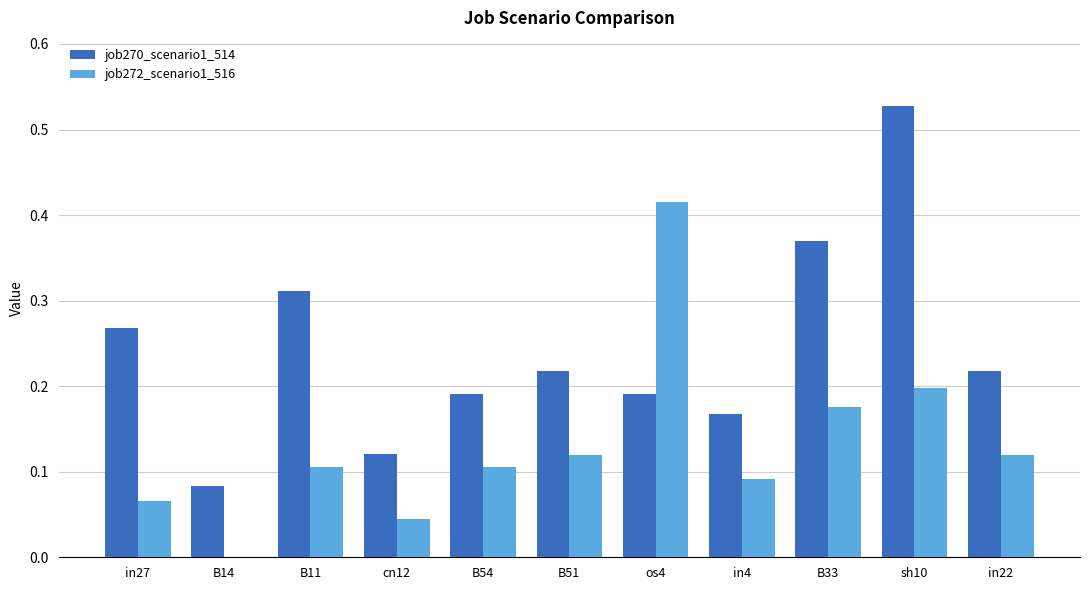

How many groups of bars are there?

11